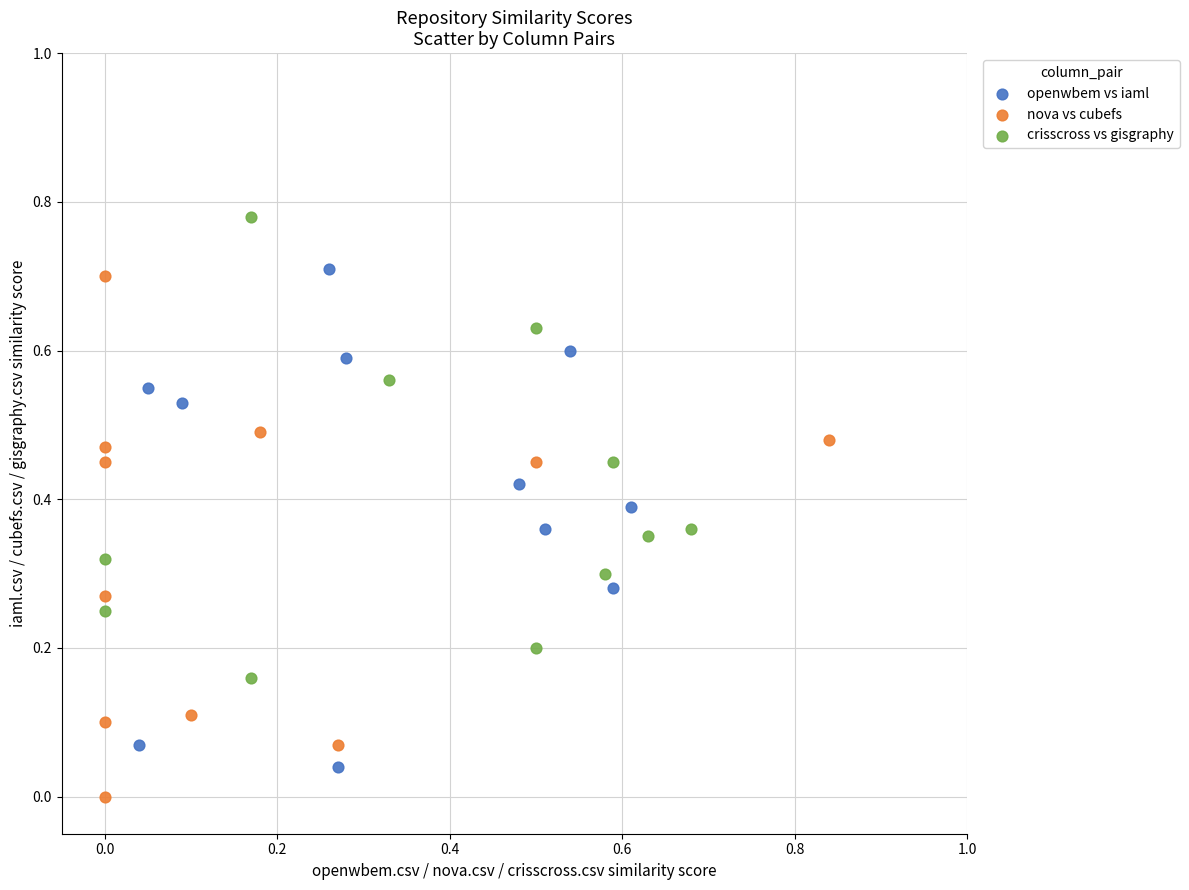

Which series reaches the maximum Y coordinate?

crisscross vs gisgraphy